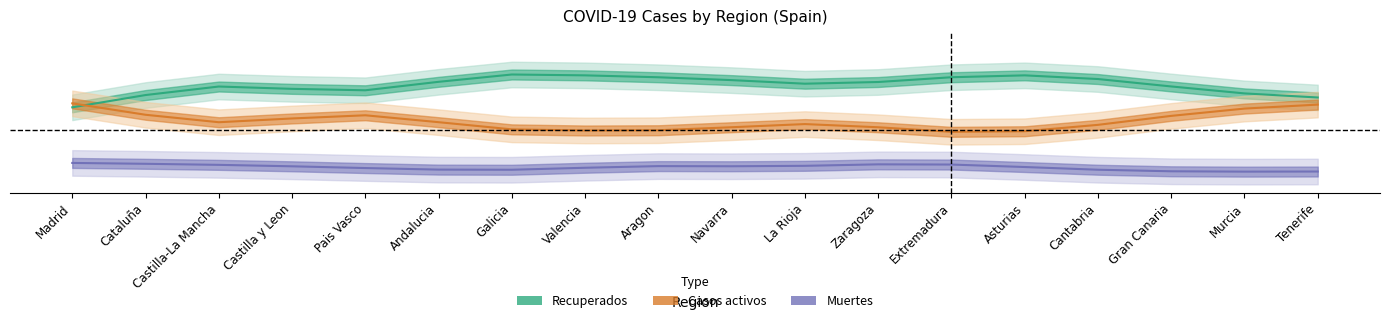

At which category does the chart reach its peak across all series?

Galicia